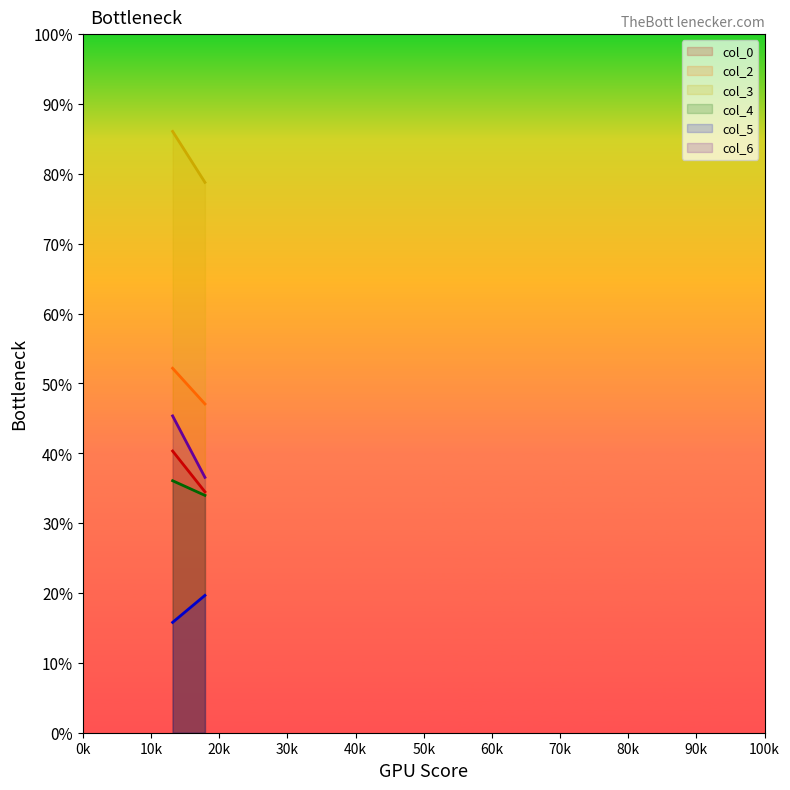

What is the highest value of the col_4 series?

36.1